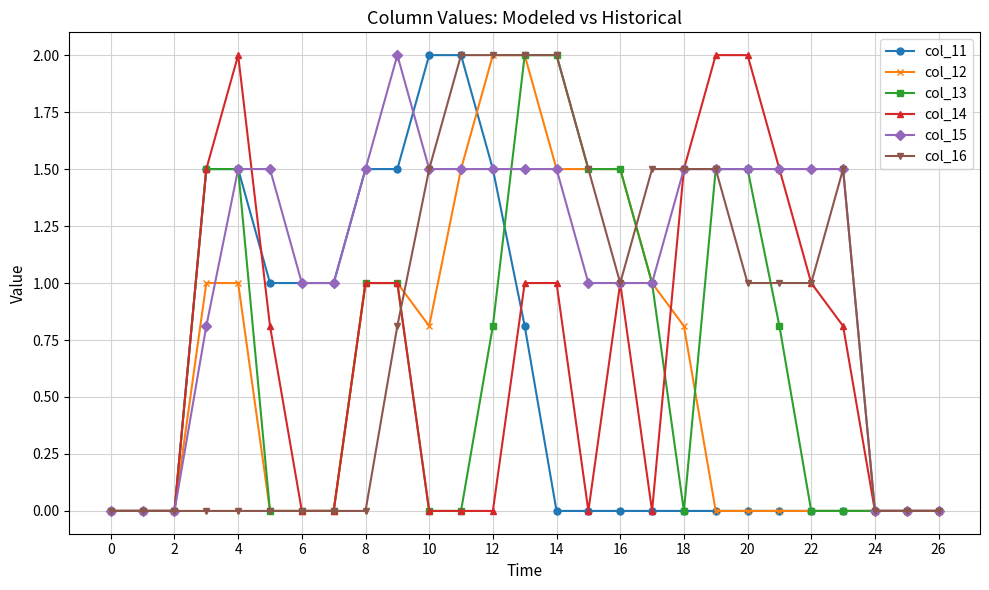

What is the maximum value for col_14?

2.0